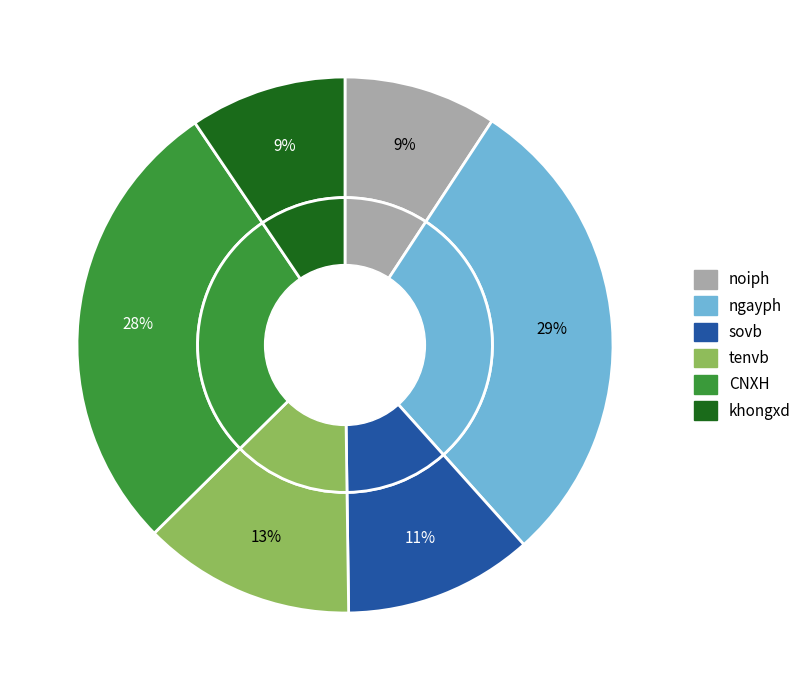

True or false: tenvb accounts for 22% of the total.

False